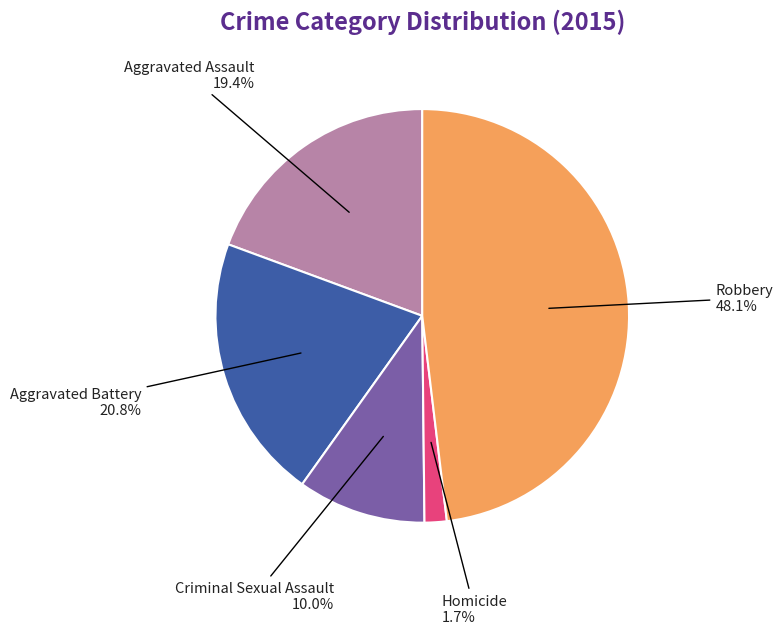

Does Robbery represent more than half of the total?

No